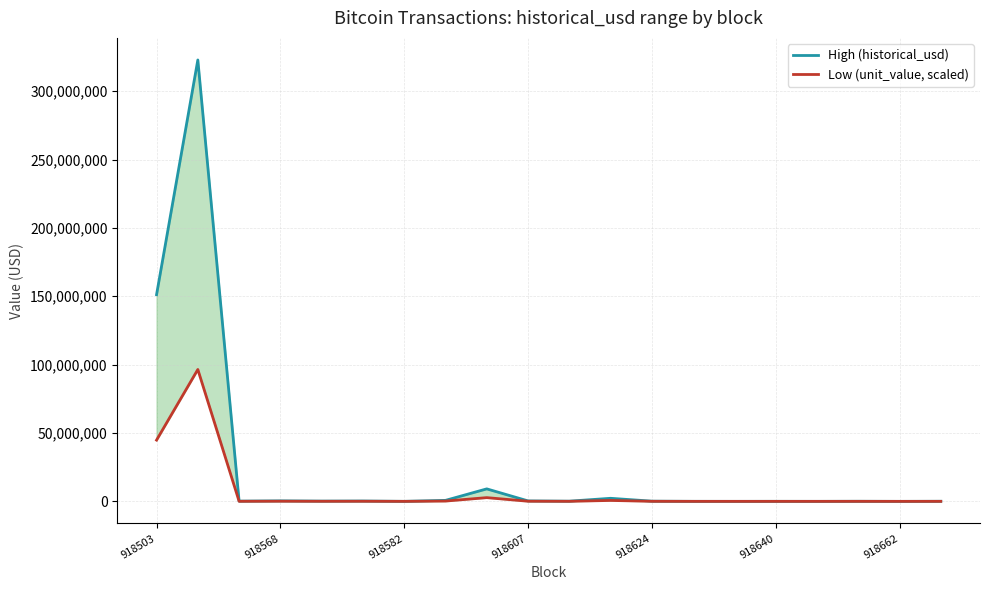

At how many categories does at least one series exceed 88632756?

2